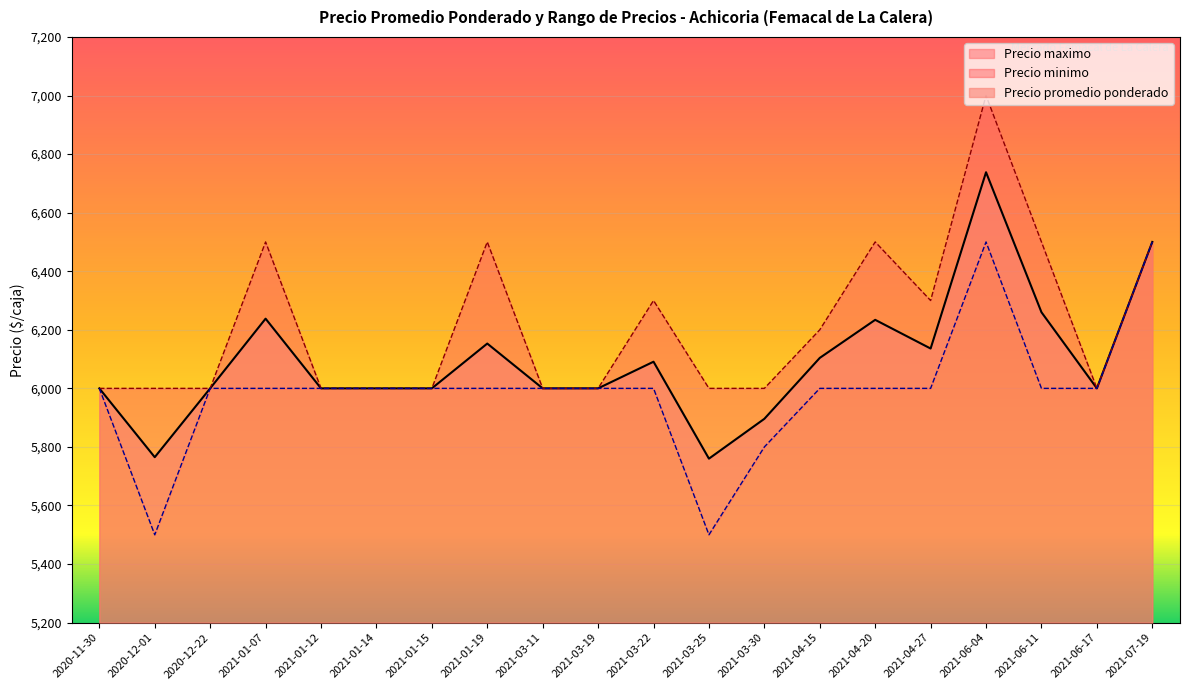

At which category does Precio promedio ponderado reach its first local peak?

2021-01-07